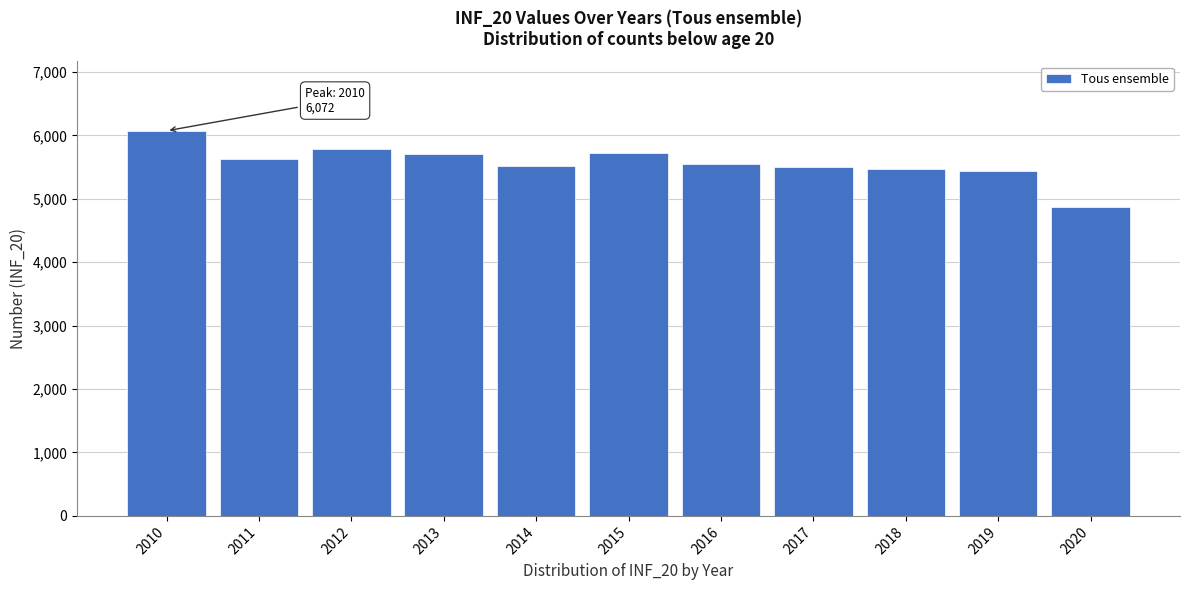

The value at 2011 is 5634. True or false?

True